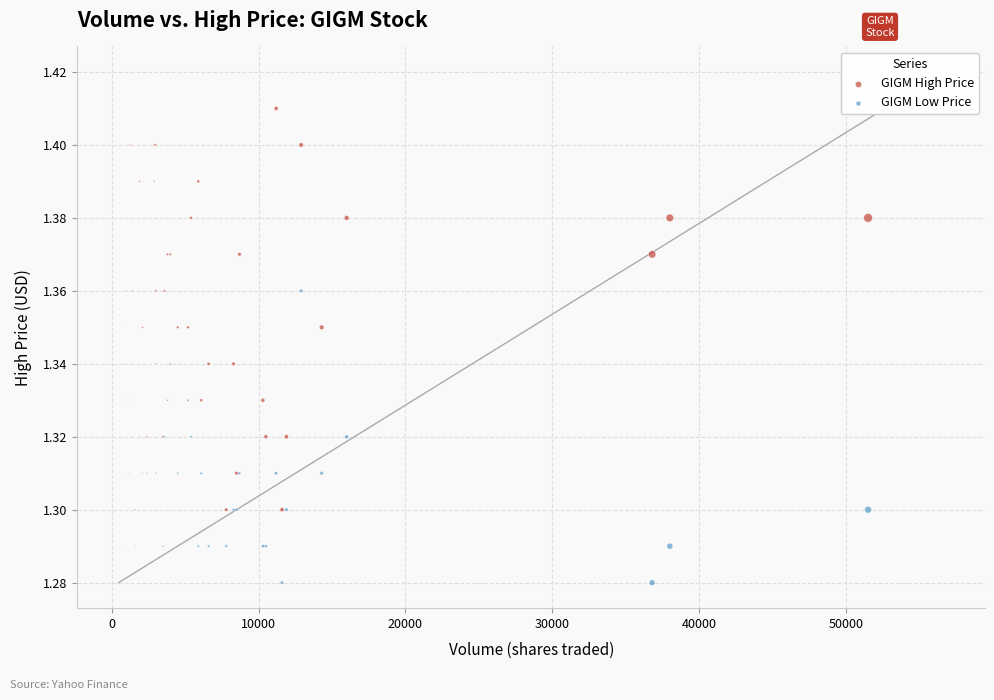

Which series has the widest spread of Y values?

GIGM High Price